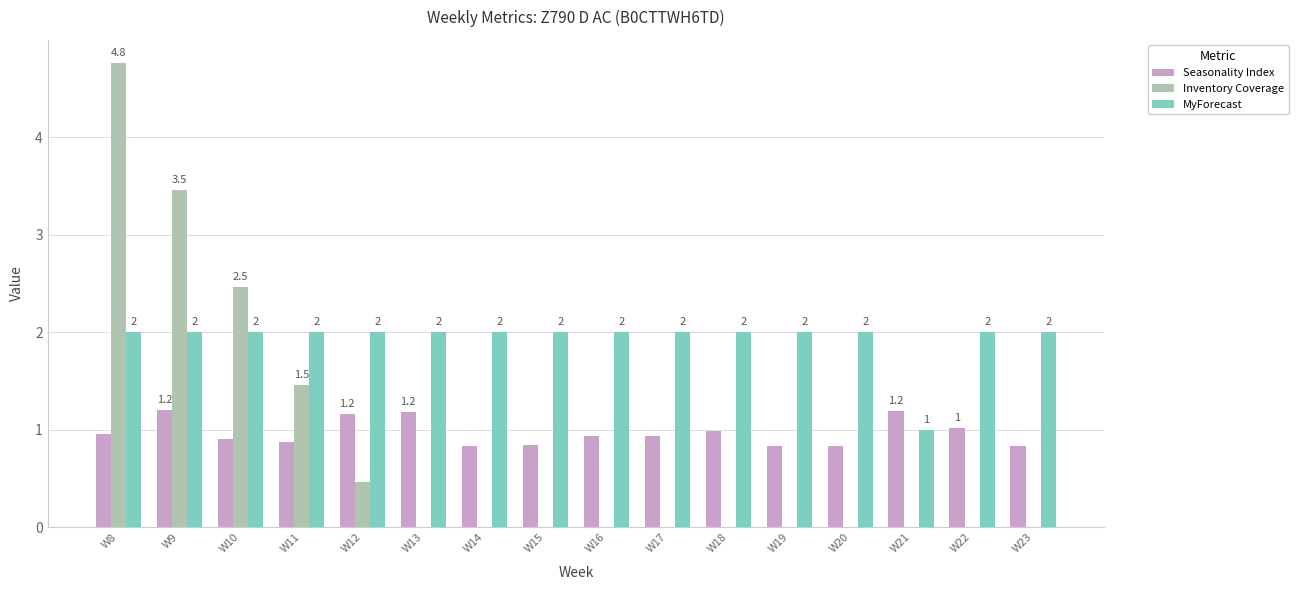

What is the sum of the MyForecast values at W20 and W13?

4.0